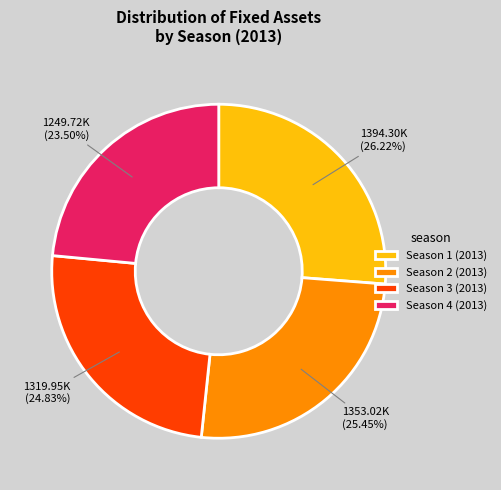

What is the ratio of the value at Season 3 (2013) to the value at Season 4 (2013)?

1.1